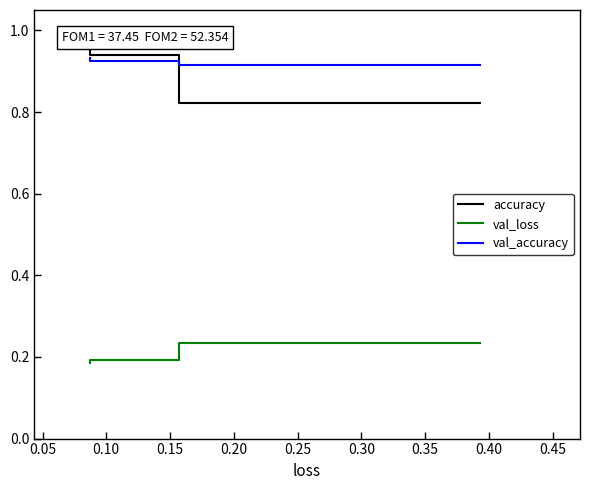

At which category does the chart reach its peak across all series?

0.10